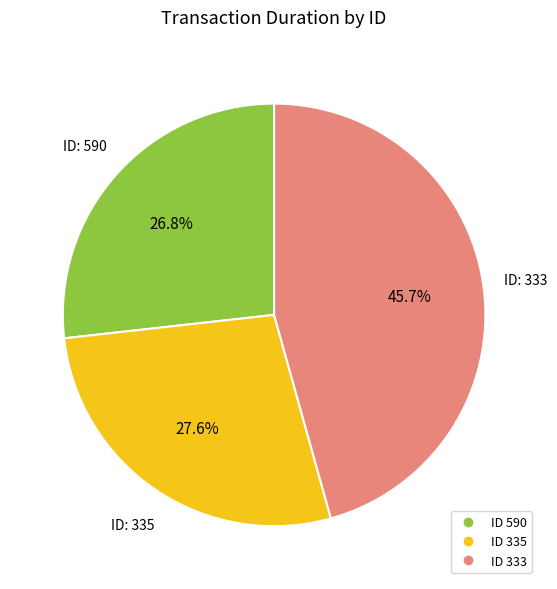

To the nearest percent, what is the difference between the largest and smallest slice percentages?

19%